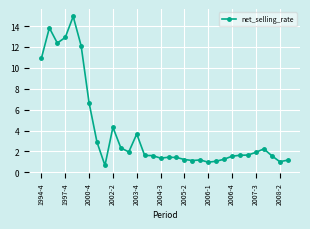

What is the value of the 9th point from the left?

0.7